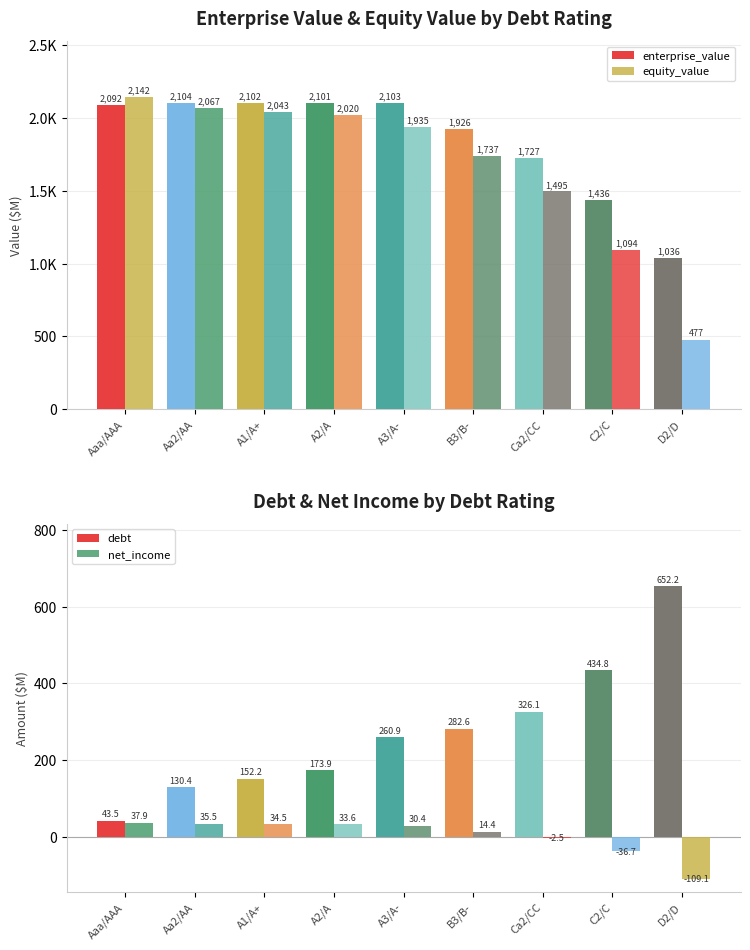

Where does the equity_value series first go above 1935?

Aaa/AAA